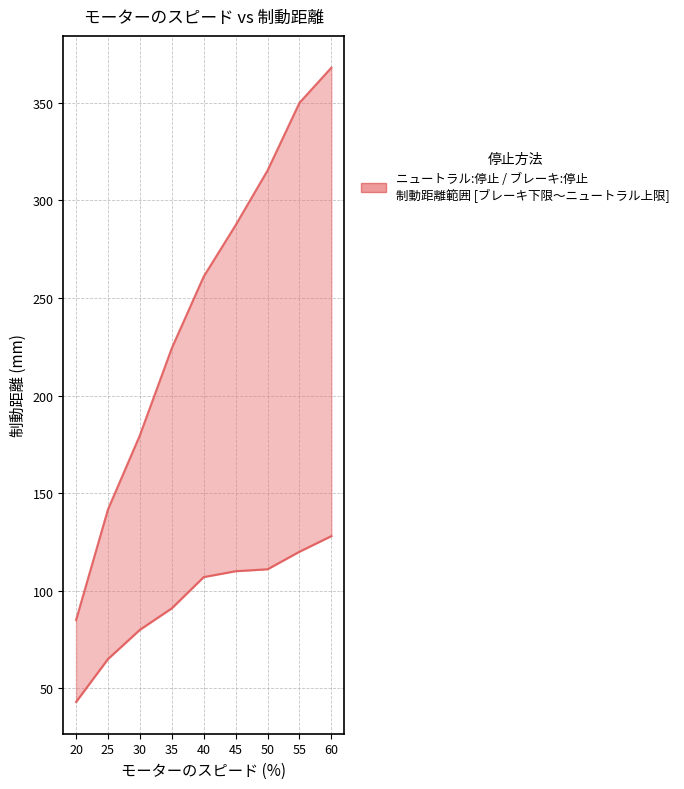

Between 35 and 30, which is larger?

35